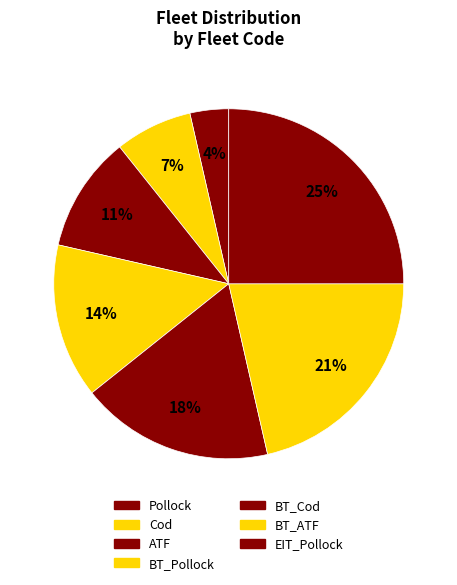

What percentage is the BT_Cod slice, to the nearest percent?

18%